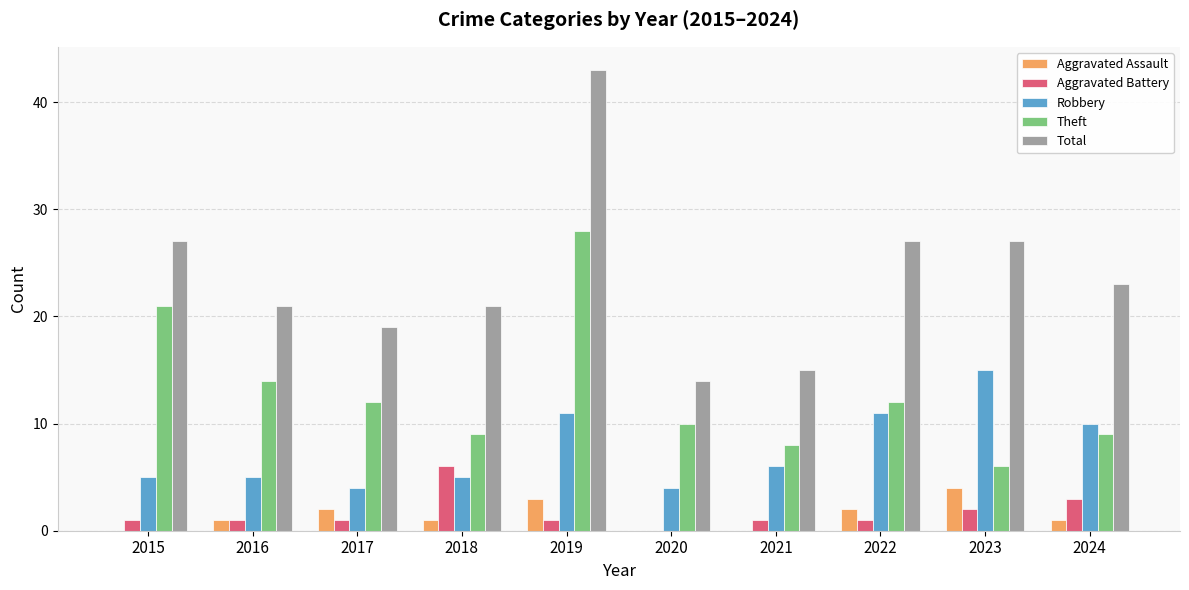

Reading left to right, list all the values displayed in this chart.

Aggravated Assault: 2015=0	2016=1	2017=2	2018=1	2019=3	2020=0	2021=0	2022=2	2023=4	2024=1
Aggravated Battery: 2015=1	2016=1	2017=1	2018=6	2019=1	2020=0	2021=1	2022=1	2023=2	2024=3
Robbery: 2015=5	2016=5	2017=4	2018=5	2019=11	2020=4	2021=6	2022=11	2023=15	2024=10
Theft: 2015=21	2016=14	2017=12	2018=9	2019=28	2020=10	2021=8	2022=12	2023=6	2024=9
Total: 2015=27	2016=21	2017=19	2018=21	2019=43	2020=14	2021=15	2022=27	2023=27	2024=23